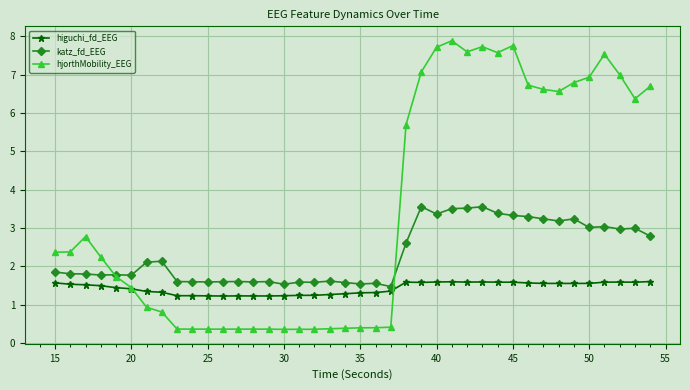

Which series has the largest total across all categories?

hjorthMobility_EEG